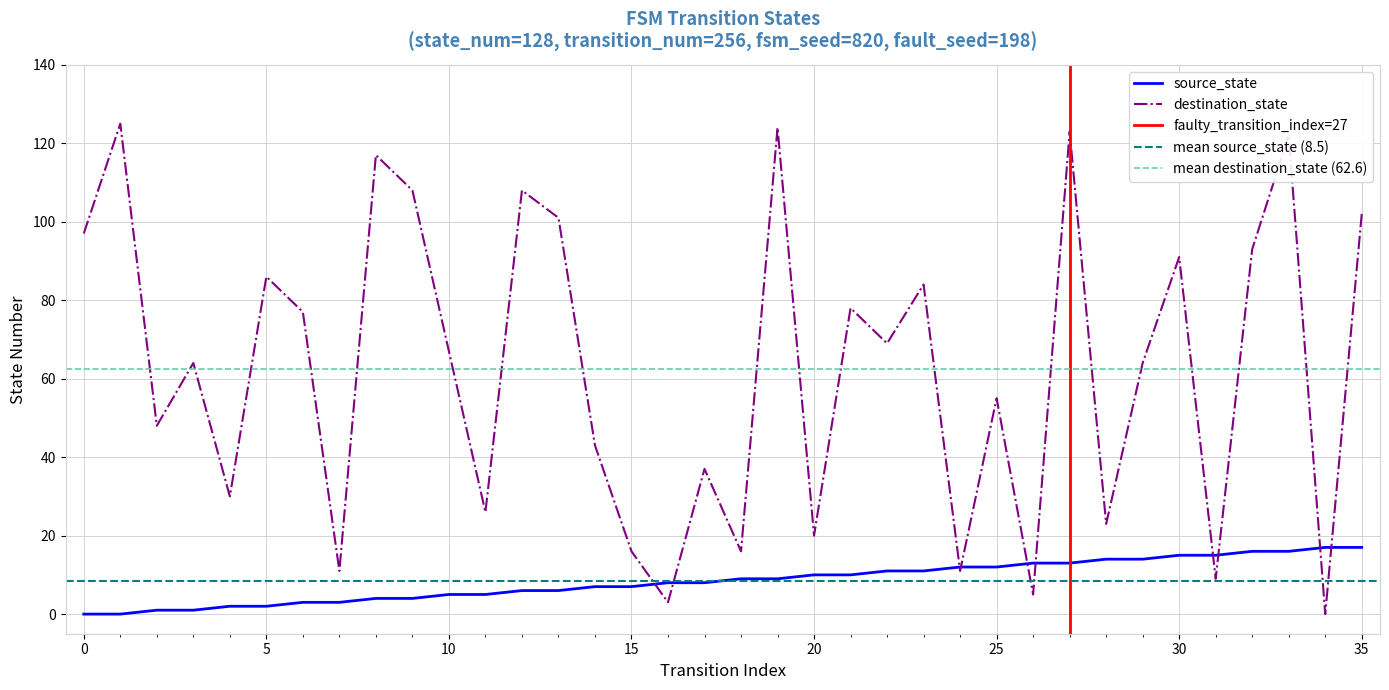

Rank the series by their maximum value, from lowest to highest.

source_state, destination_state